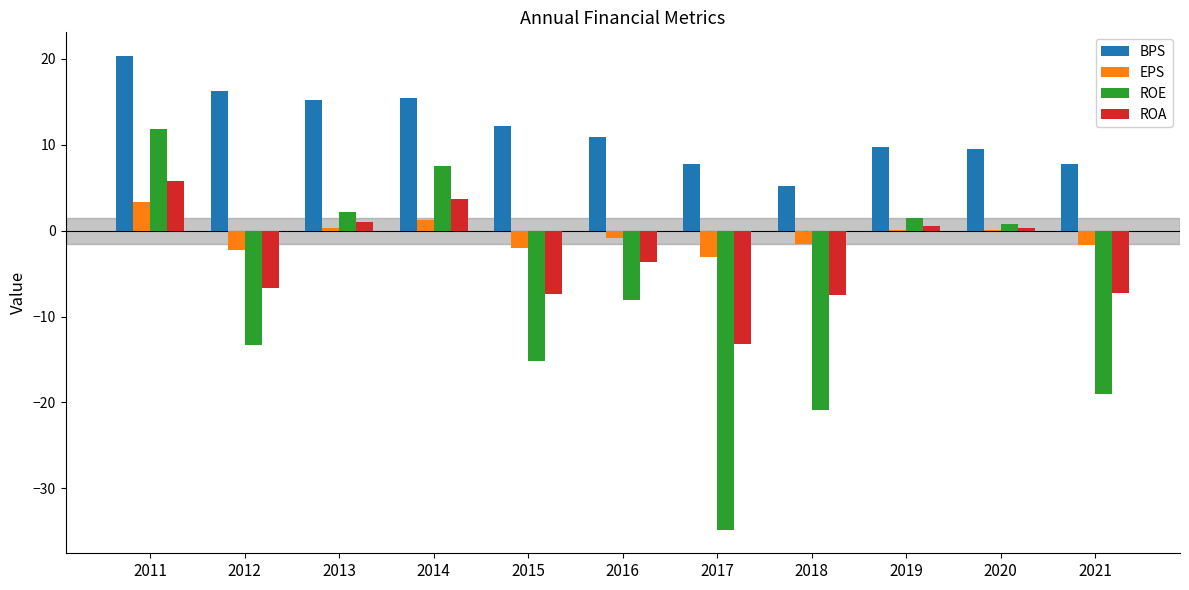

Which series has the largest total across all categories?

BPS